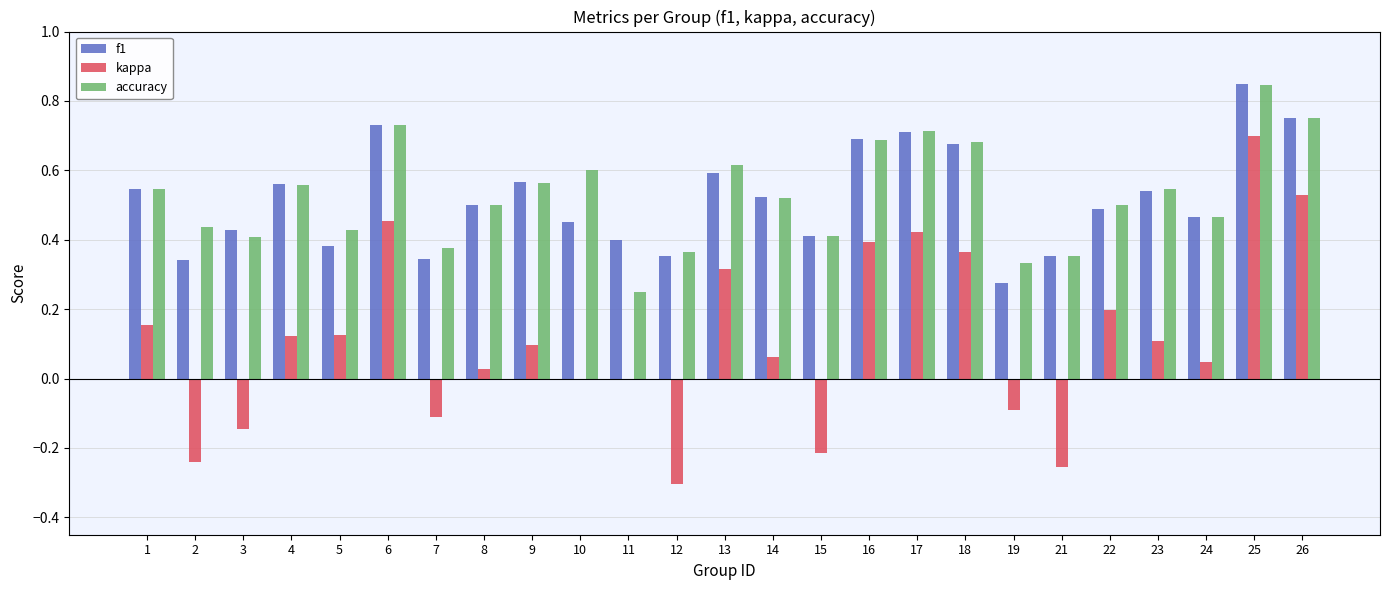

Which series changed the most between 4 and 5?

f1